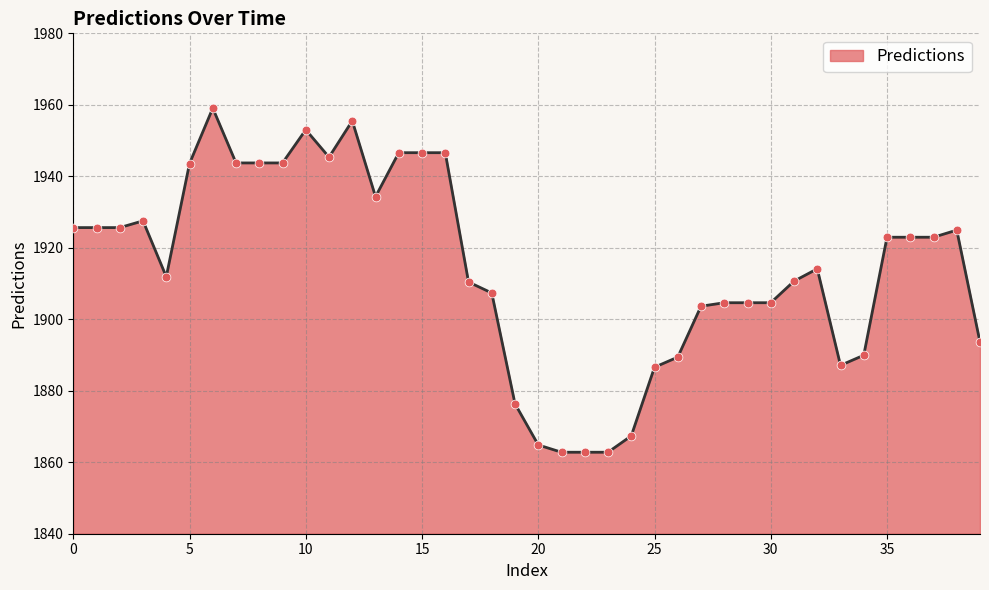

What is the difference between the maximum and minimum values?

96.3